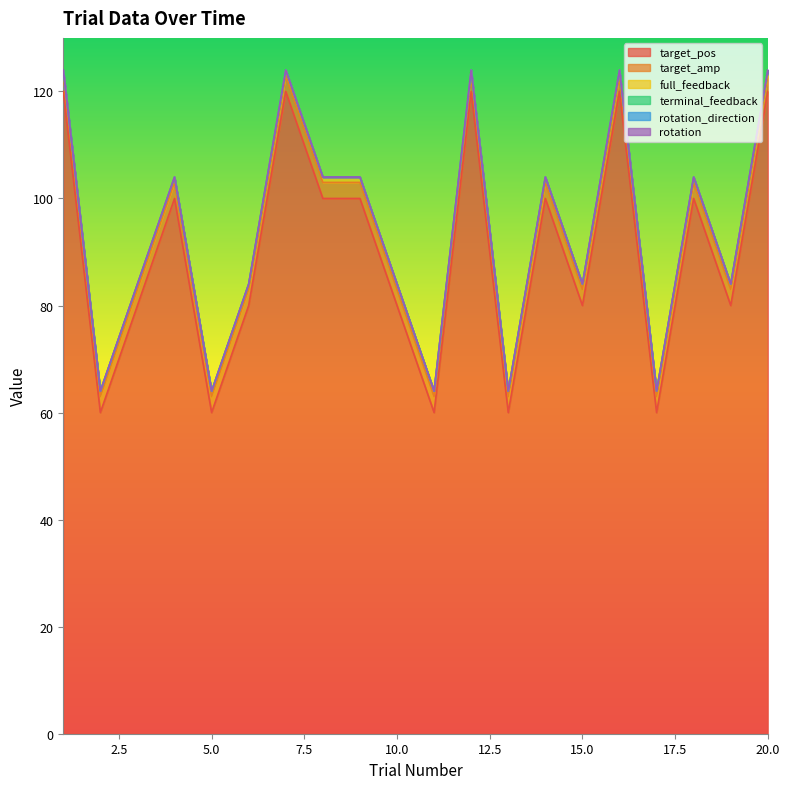

Reading left to right, transcribe all the data shown in this chart.

target_pos: 1=120	2=60	3=80	4=100	5=60	6=80	7=120	8=100	9=100	10=80	11=60	12=120	13=60	14=100	15=80	16=120	17=60	18=100	19=80	20=120
target_amp: 1=3	2=3	3=3	4=3	5=3	6=3	7=3	8=3	9=3	10=3	11=3	12=3	13=3	14=3	15=3	16=3	17=3	18=3	19=3	20=3
full_feedback: 1=1	2=1	3=1	4=1	5=1	6=1	7=1	8=1	9=1	10=1	11=1	12=1	13=1	14=1	15=1	16=1	17=1	18=1	19=1	20=1
terminal_feedback: 1=0	2=0	3=0	4=0	5=0	6=0	7=0	8=0	9=0	10=0	11=0	12=0	13=0	14=0	15=0	16=0	17=0	18=0	19=0	20=0
rotation_direction: 1=0	2=0	3=0	4=0	5=0	6=0	7=0	8=0	9=0	10=0	11=0	12=0	13=0	14=0	15=0	16=0	17=0	18=0	19=0	20=0
rotation: 1=0	2=0	3=0	4=0	5=0	6=0	7=0	8=0	9=0	10=0	11=0	12=0	13=0	14=0	15=0	16=0	17=0	18=0	19=0	20=0